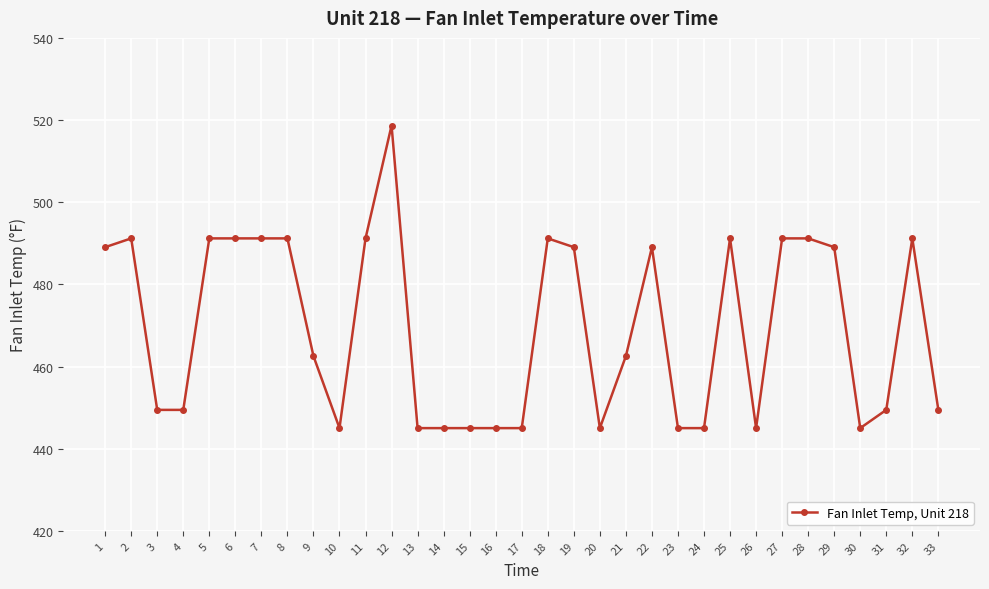

Reading left to right, what are all the values shown in this chart?

489.1	491.2	449.4	449.4	491.2	491.2	491.2	491.2	462.5	445.0	491.2	518.7	445.0	445.0	445.0	445.0	445.0	491.2	489.1	445.0	462.5	489.1	445.0	445.0	491.2	445.0	491.2	491.2	489.1	445.0	449.4	491.2	449.4